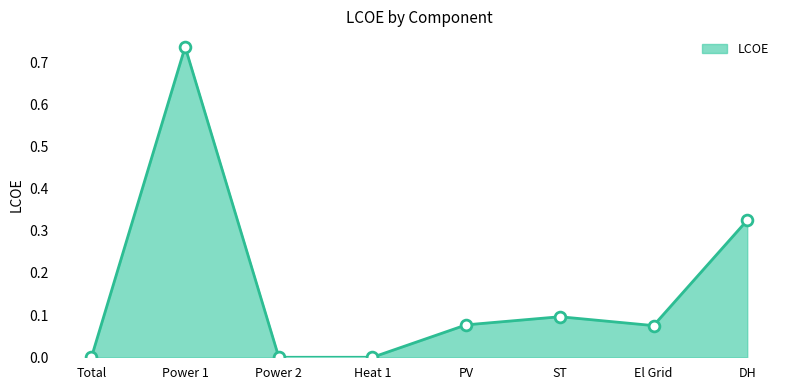

What is the change in value from Heat 1 to ST?

+0.1